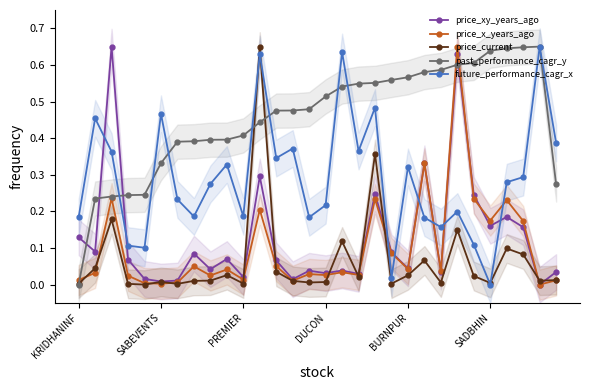

Count the number of categories in the chart.

30